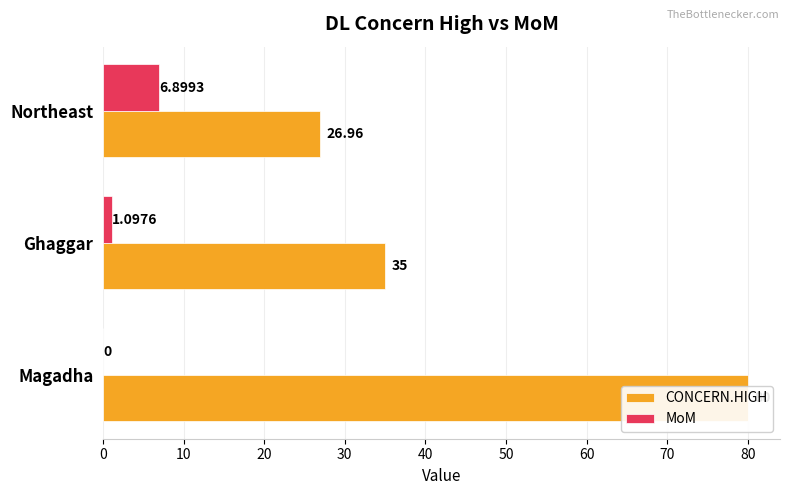

What is the value of the MoM bar at the 3rd from the left?

6.9